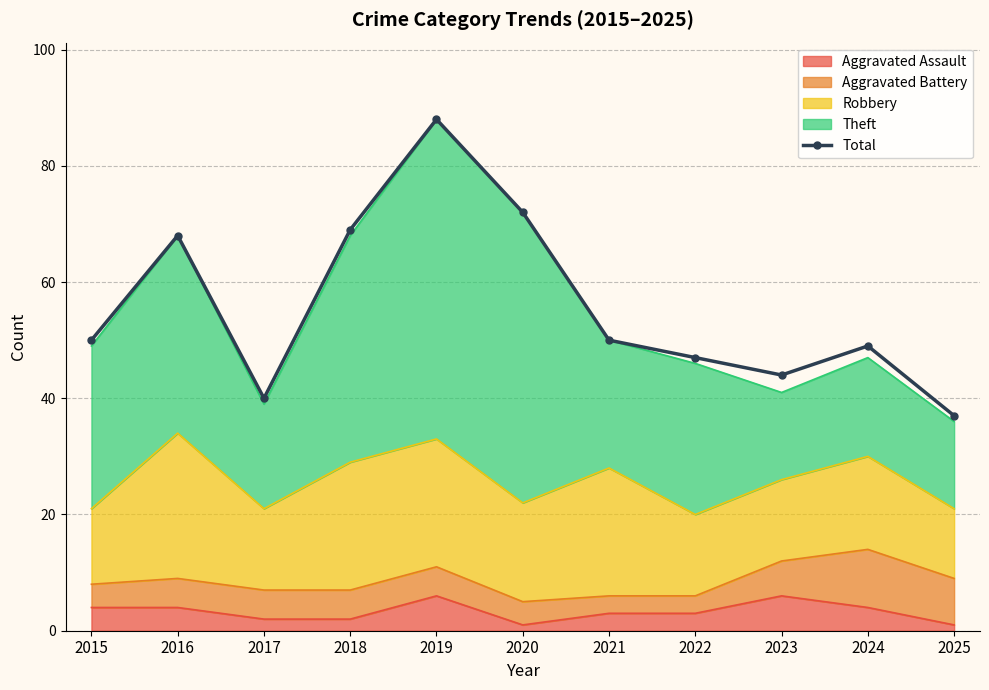

Reading left to right, extract all data points from this chart.

2015=50	2016=68	2017=40	2018=69	2019=88	2020=72	2021=50	2022=47	2023=44	2024=49	2025=37